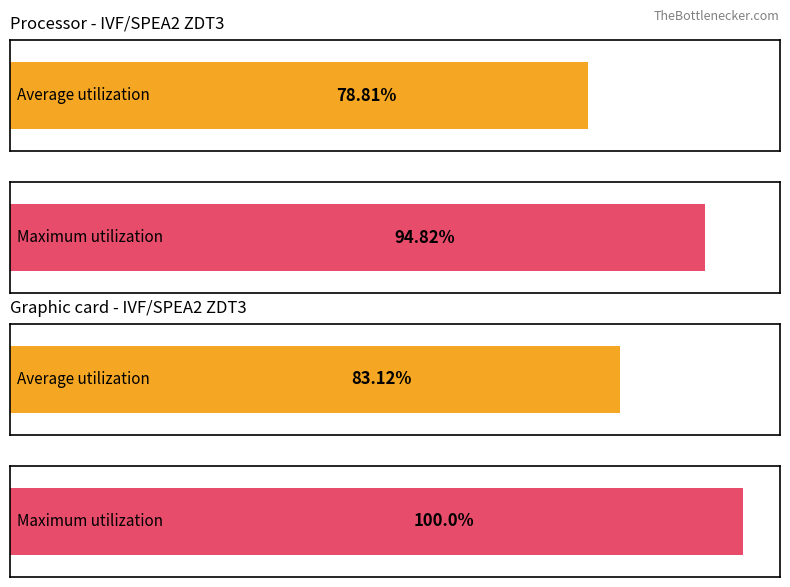

Reading left to right, list all the values displayed in this chart.

Average utilization: 78.8	83.1
Maximum utilization: 94.8	100.0